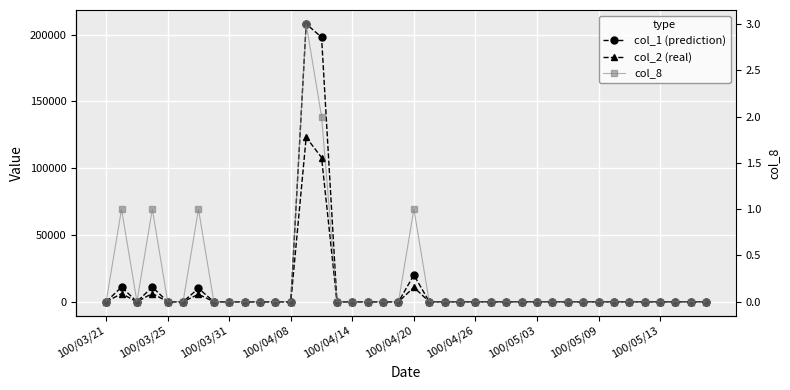

In col_2 (real), how many points are lower than both neighbors (excluding endpoints)?

1